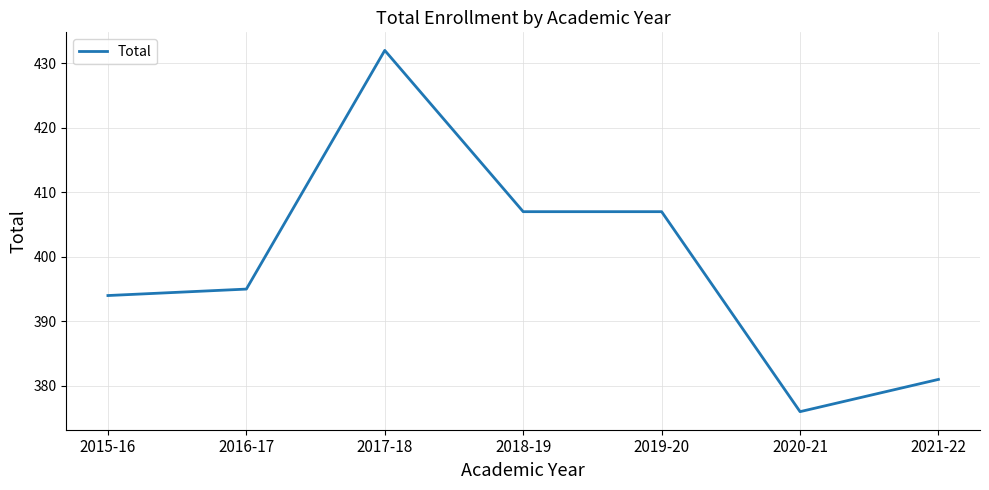

Reading right to left, transcribe all the data shown in this chart.

2021-22=381	2020-21=376	2019-20=407	2018-19=407	2017-18=432	2016-17=395	2015-16=394